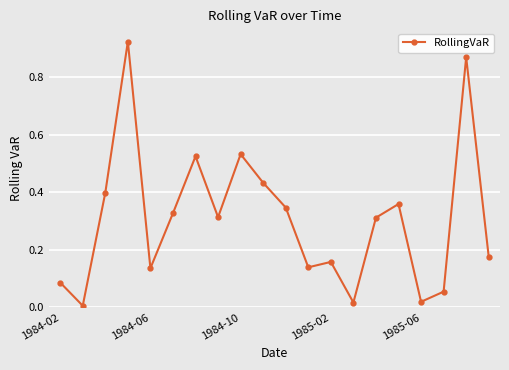

True or false: there are more than 2 points higher than both neighbors.

True